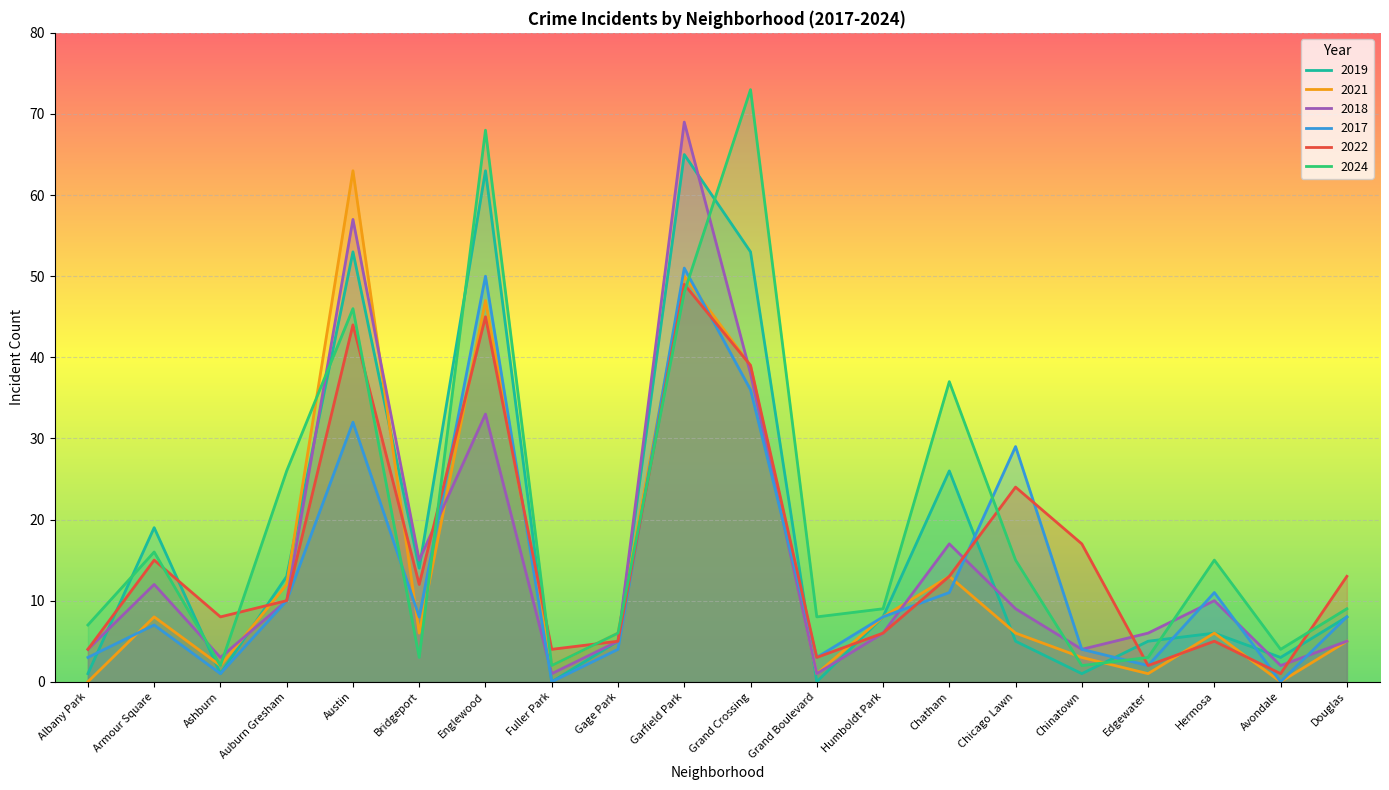

How many interior local peaks does the 2021 series have?

6